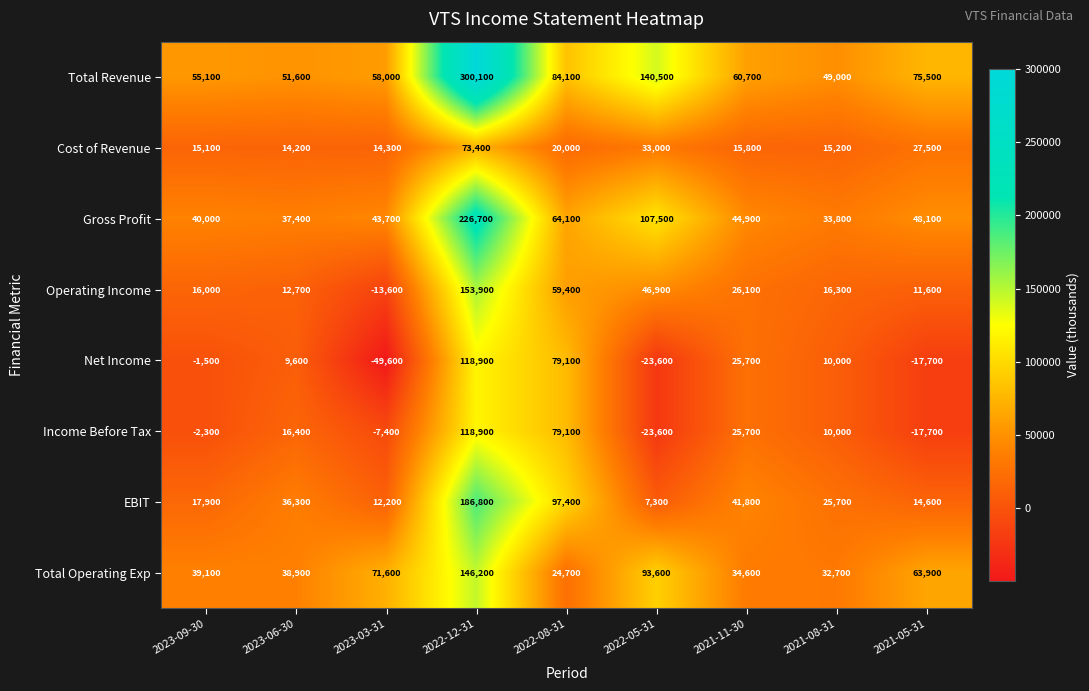

What is the average value of the Net Income series?

16767